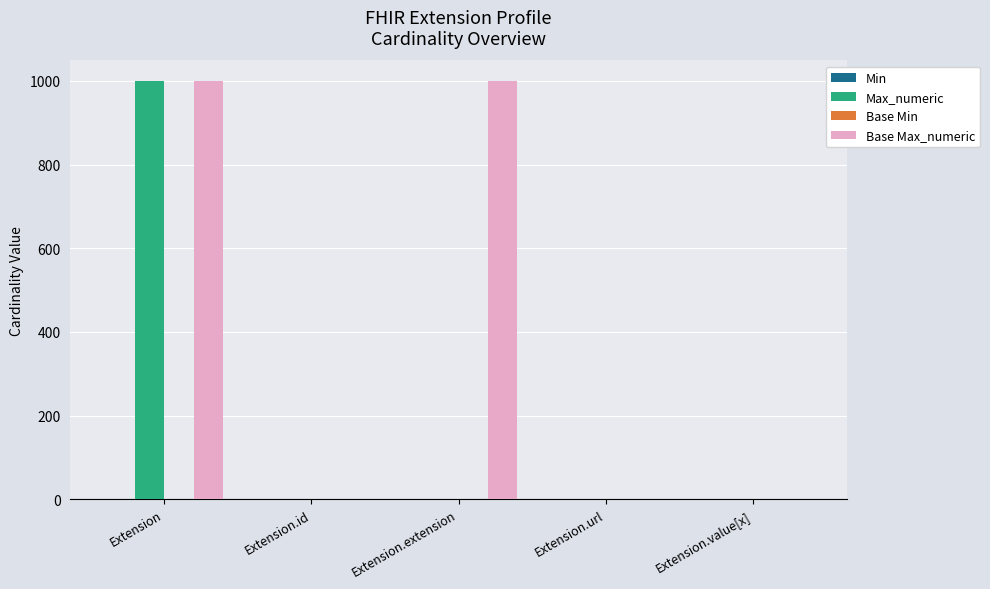

At which label does Max_numeric reach its peak?

Extension